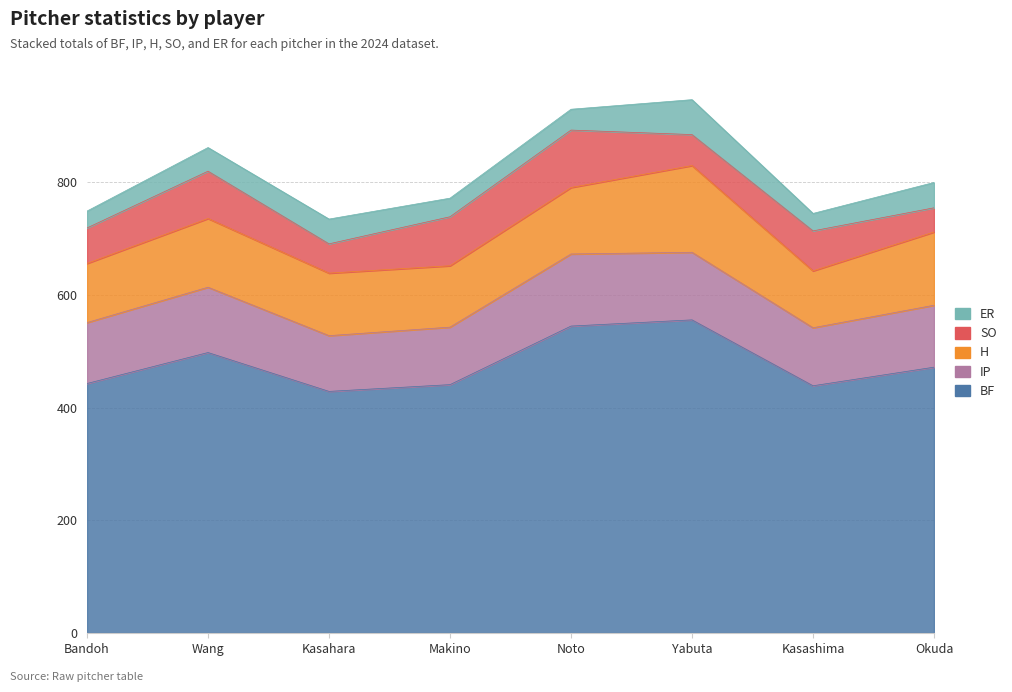

At which label does ER first exceed 42?

Kasahara Shotaro